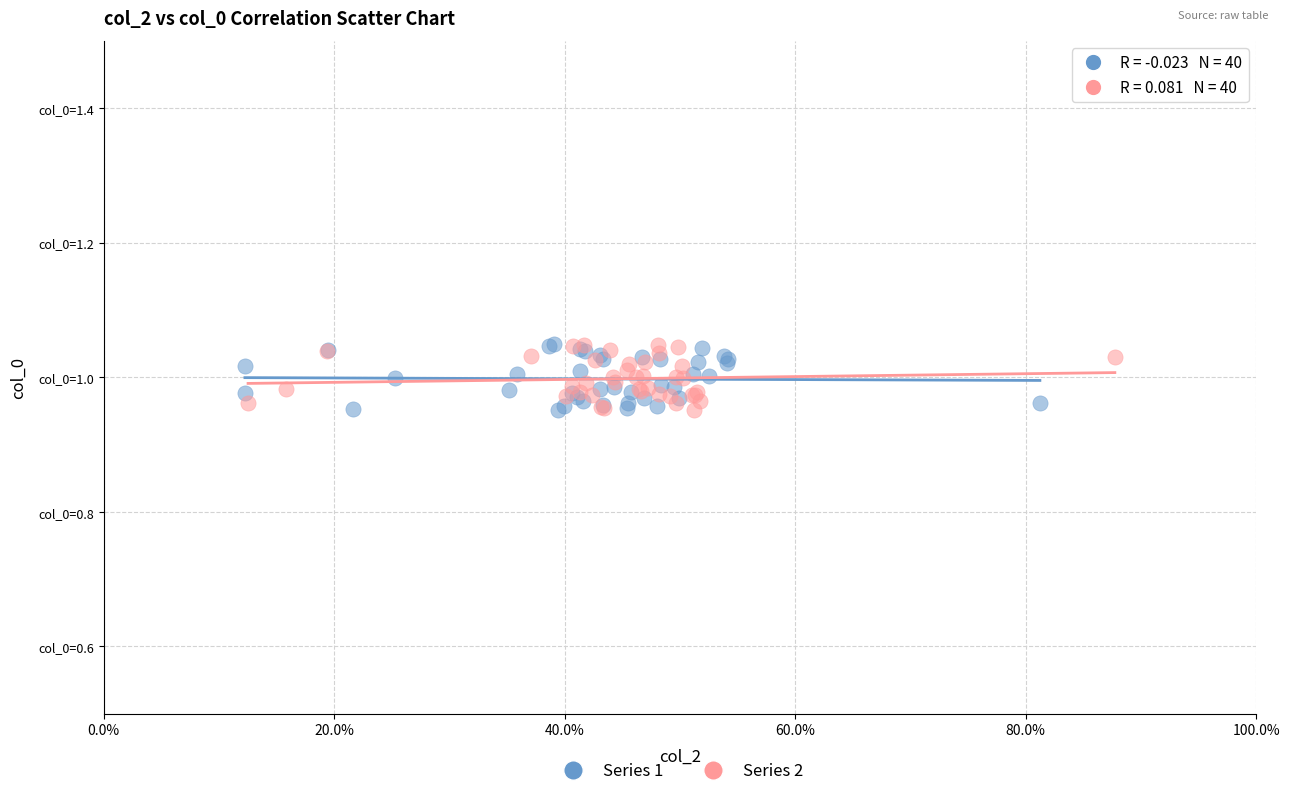

What are all the series names shown in the legend?

Series 1, Series 2